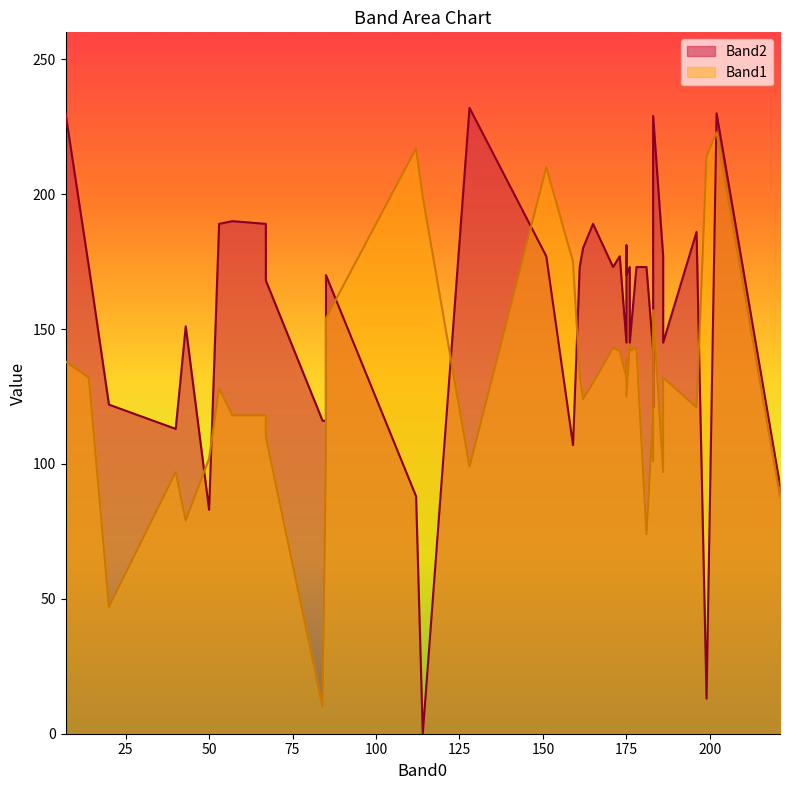

In Band2, how many points are higher than both neighbors (excluding endpoints)?

11